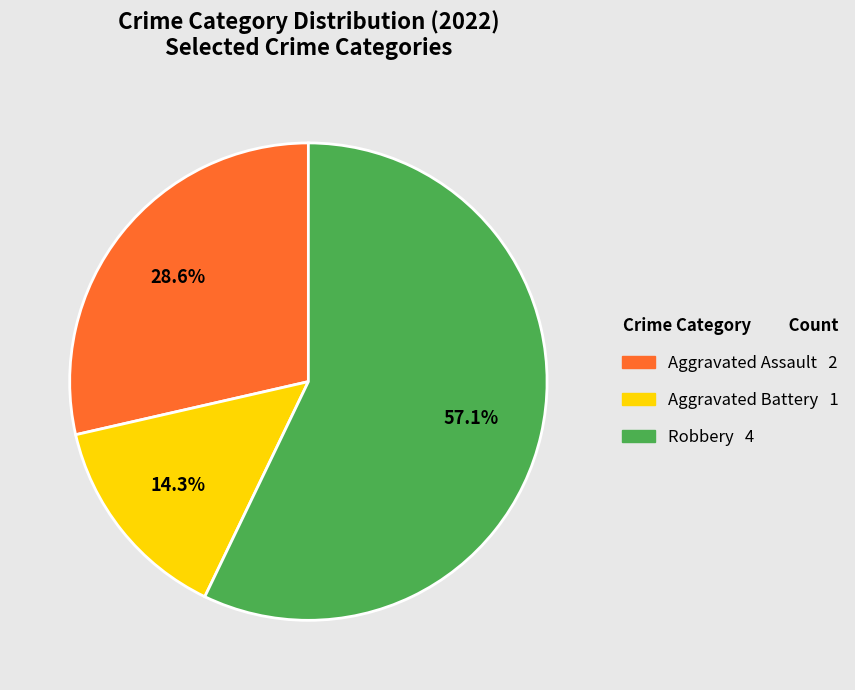

What portion of the pie excludes Aggravated Battery?

85.7%